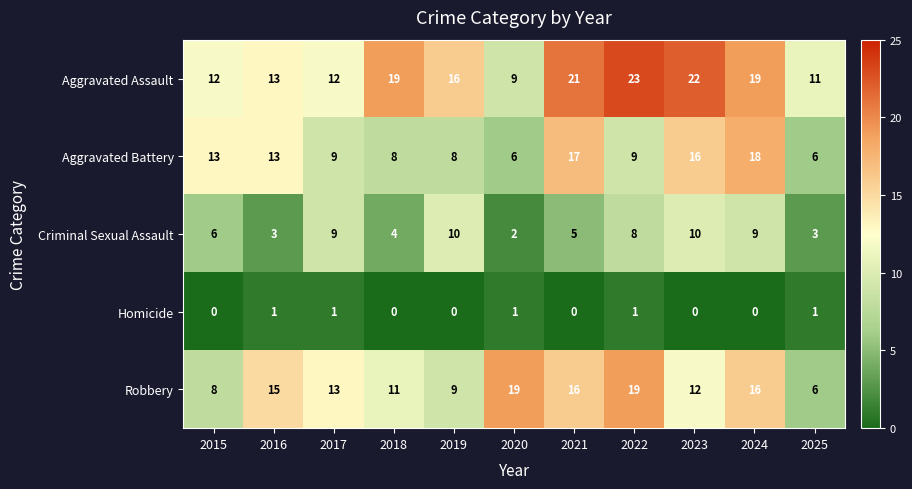

Count the Homicide values in the range 0 to 1.

11